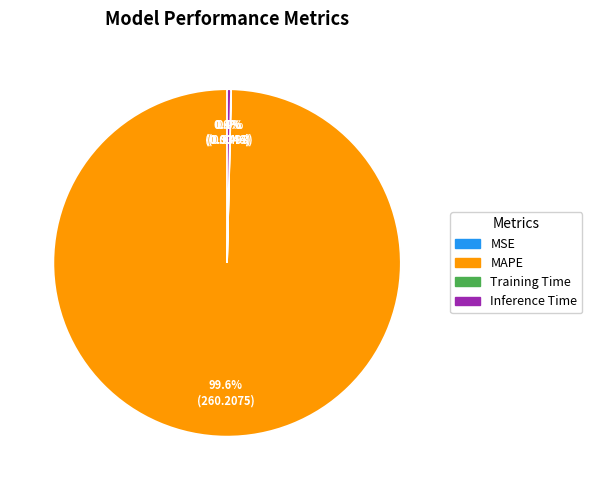

To the nearest percent, what portion does MAPE represent?

100%